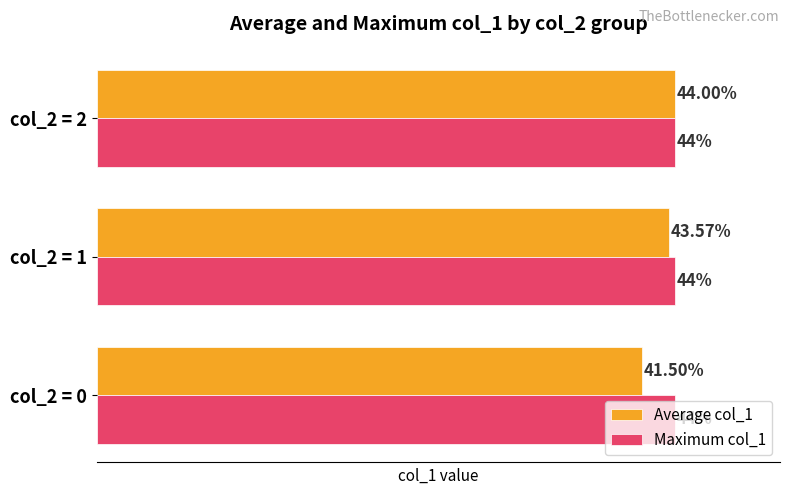

Between col_2 = 0 and col_2 = 1, which series saw the biggest shift?

Average col_1